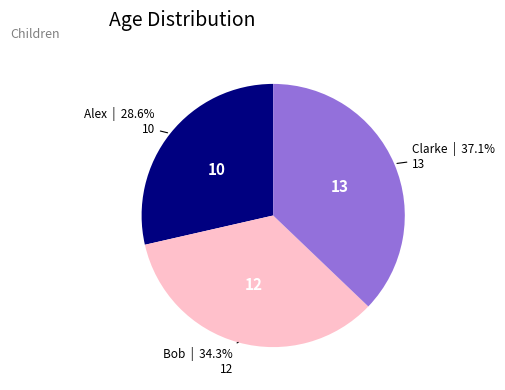

Is there any slice that represents more than half of the pie?

No